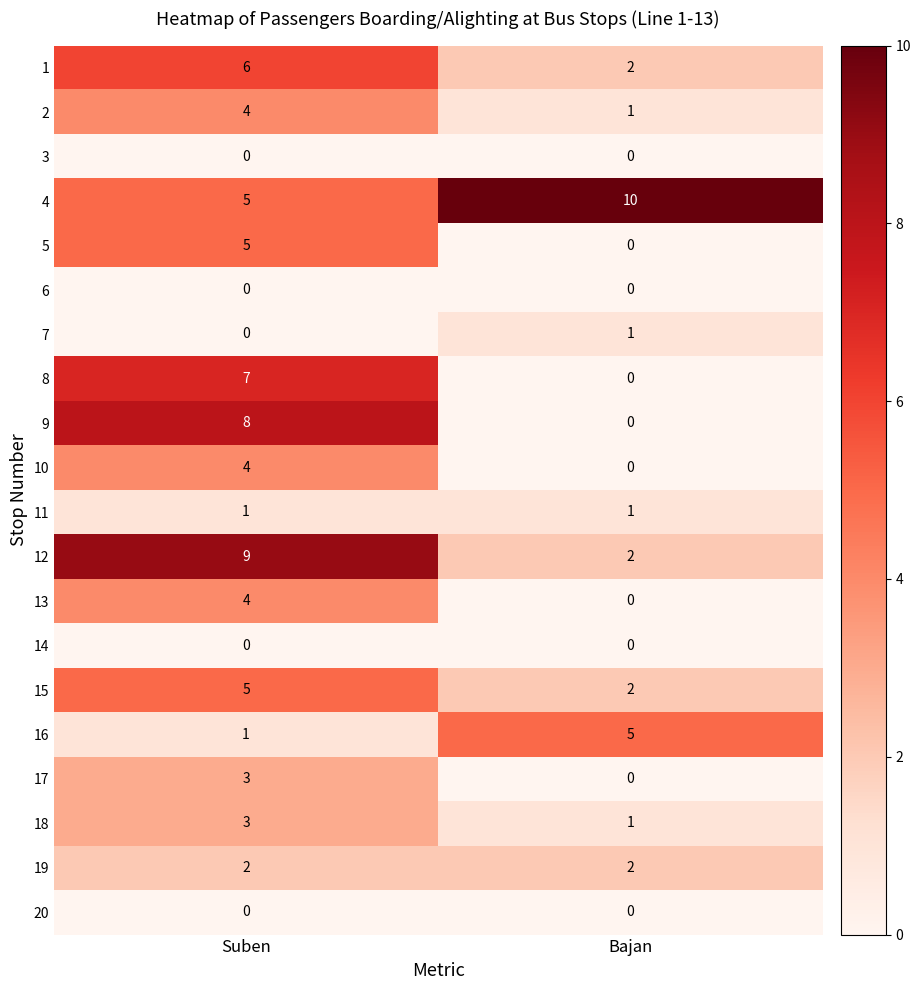

The value of 8 at Bajan is 5. True or false?

False